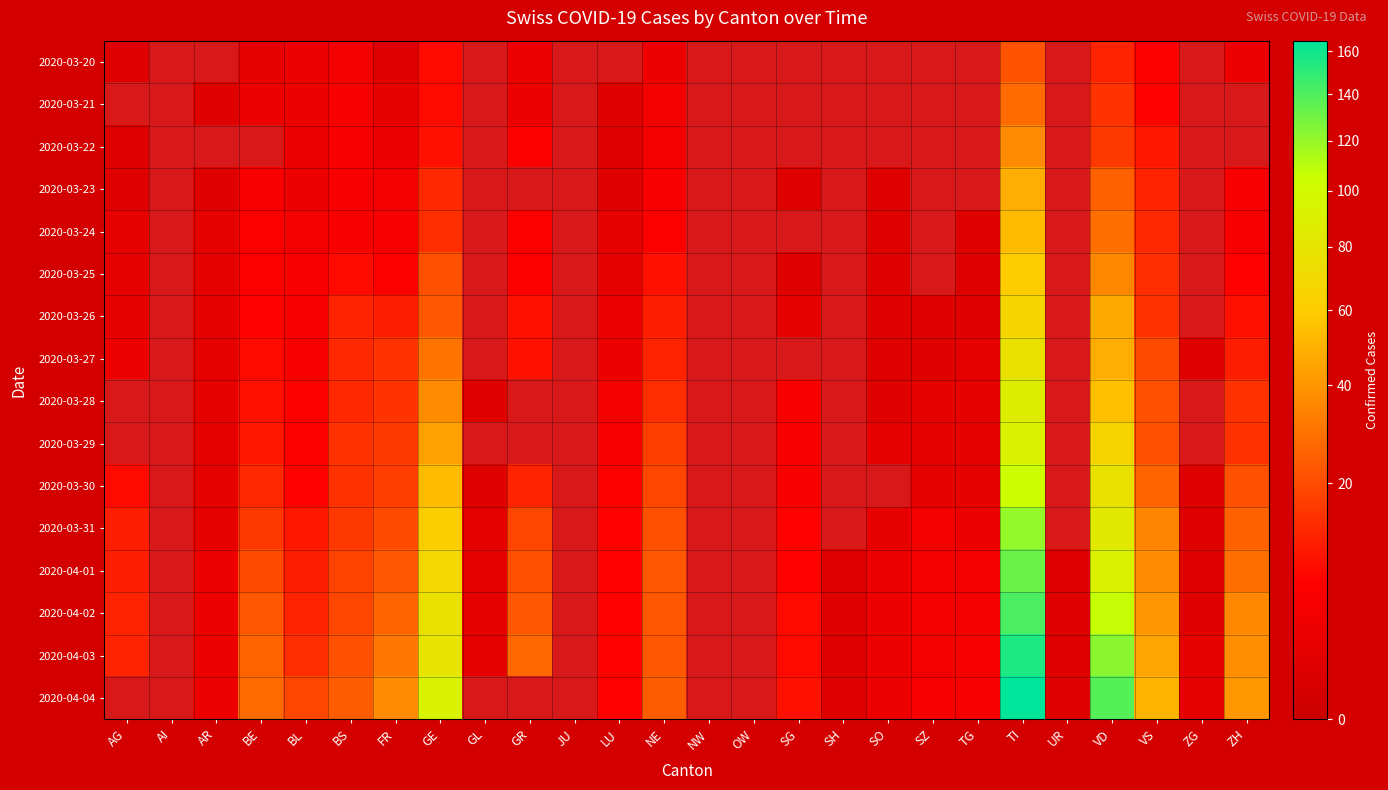

At VD, list the series in order from largest to smallest.

2020-04-04, 2020-04-03, 2020-04-02, 2020-04-01, 2020-03-31, 2020-03-30, 2020-03-29, 2020-03-28, 2020-03-27, 2020-03-26, 2020-03-25, 2020-03-24, 2020-03-23, 2020-03-22, 2020-03-21, 2020-03-20